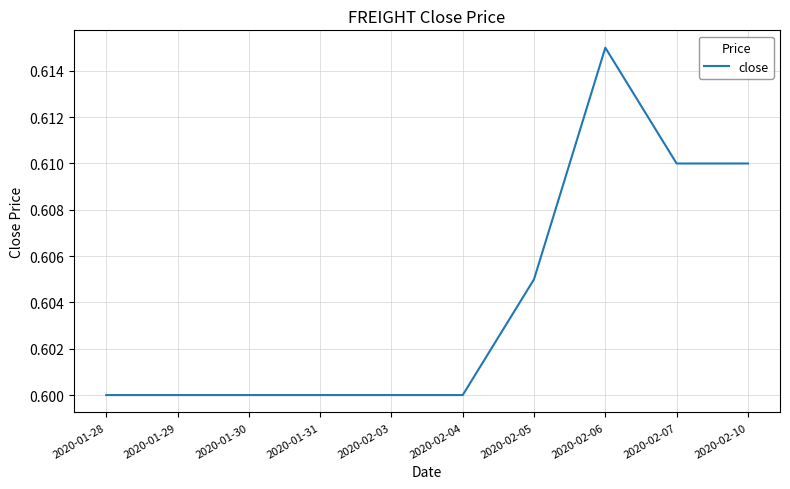

Is it true that the value at 2020-01-30 is 0.6?

True